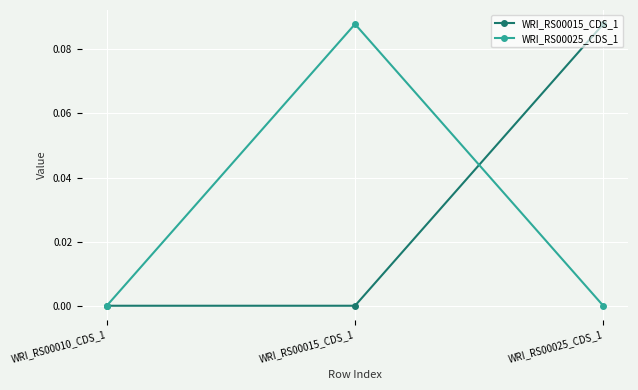

The value of WRI_RS00015_CDS_1 at WRI_RS00010_CDS_1 is 0.0. True or false?

True